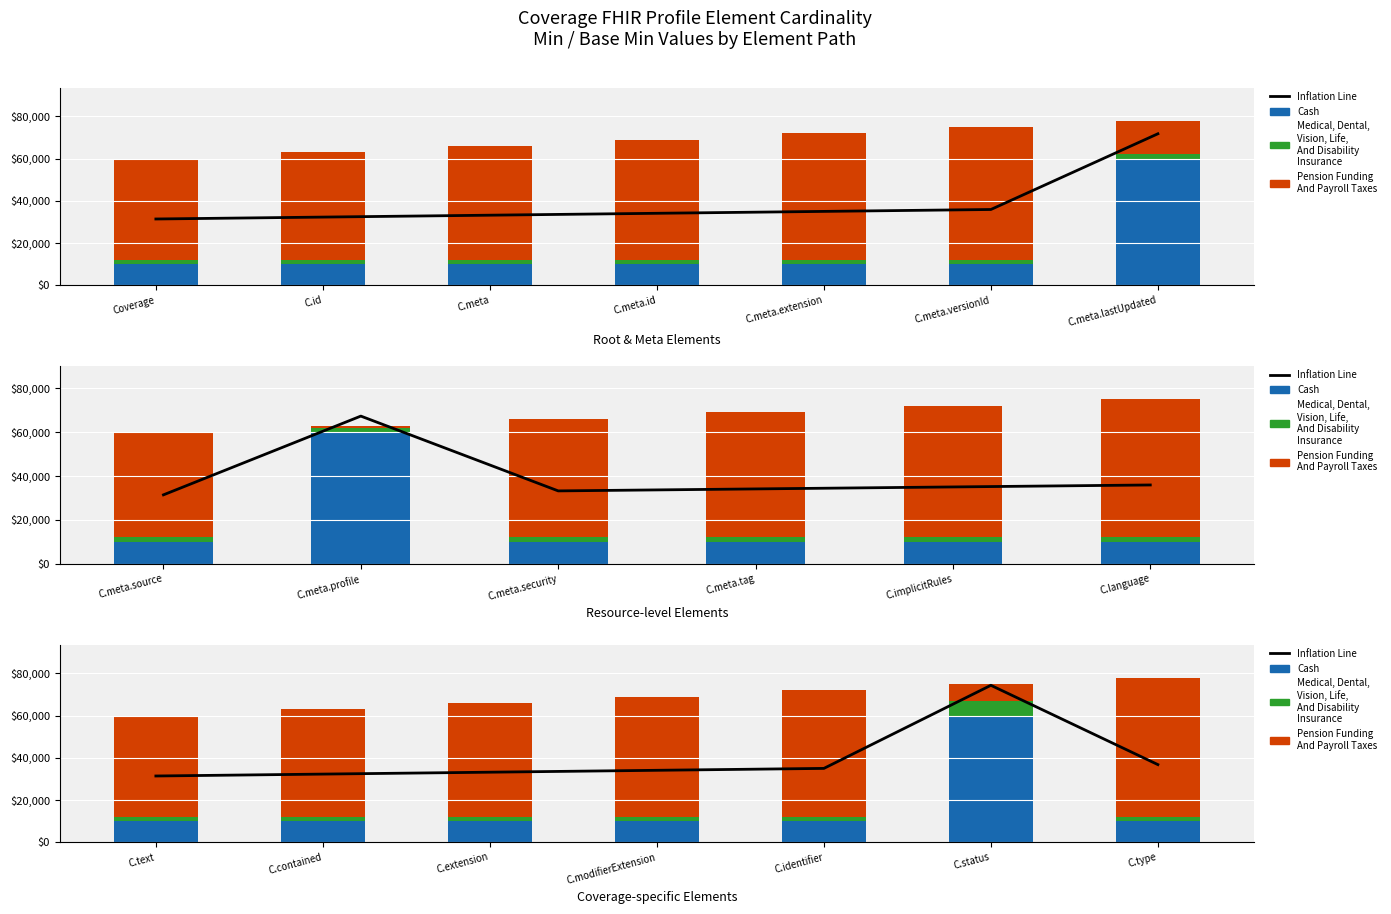

What is the lowest value of the Cash series?

10000